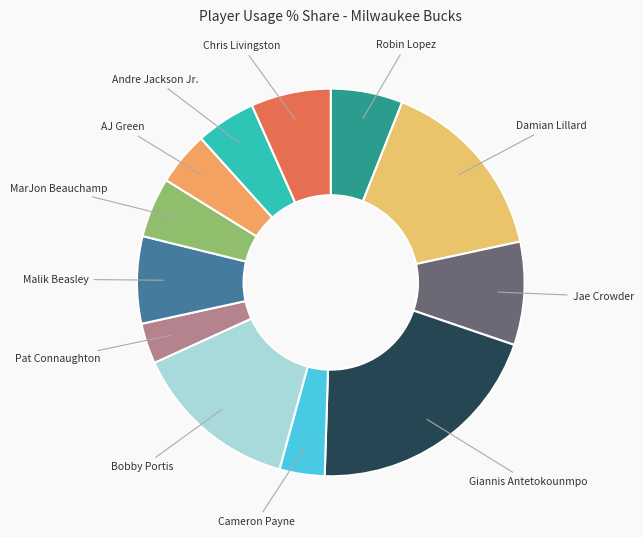

How many segments does this pie chart have?

12